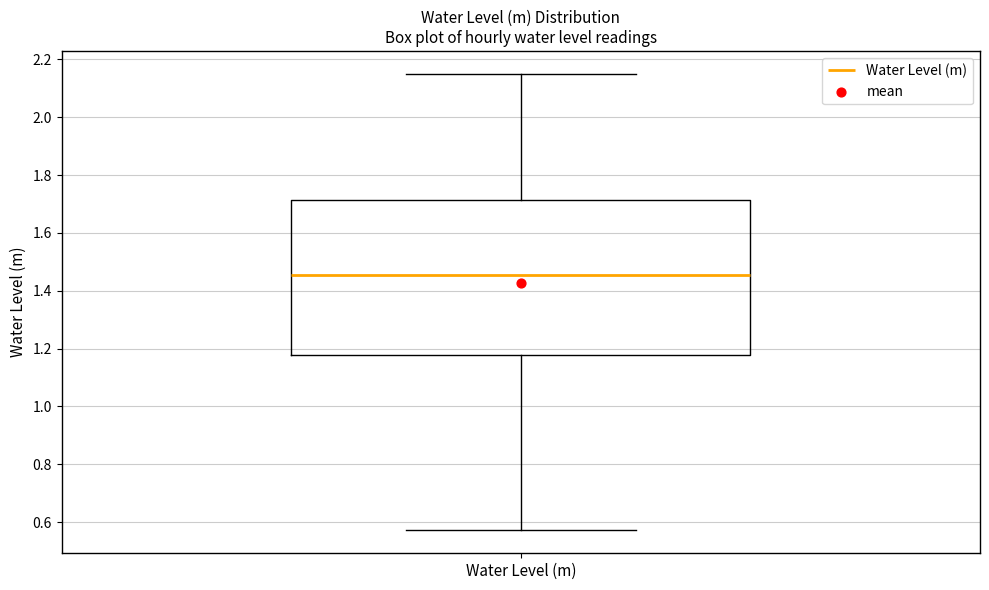

Read this box plot against the y-axis: the position of the median line, the range covered by the box, and the ends of both whiskers. The values are not printed on the chart, so give them approximately, as read against the axis.

median 1.46, box 1.18 to 1.72, whiskers 0.58 to 2.14